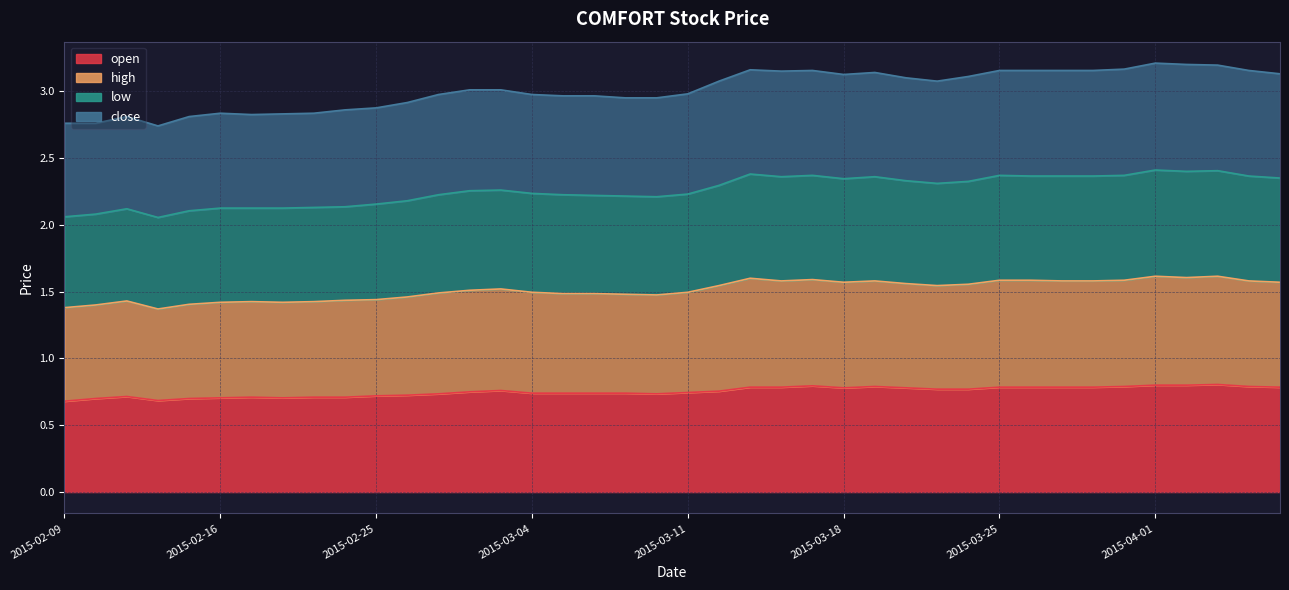

What are all the series names shown in the legend?

open, high, low, close